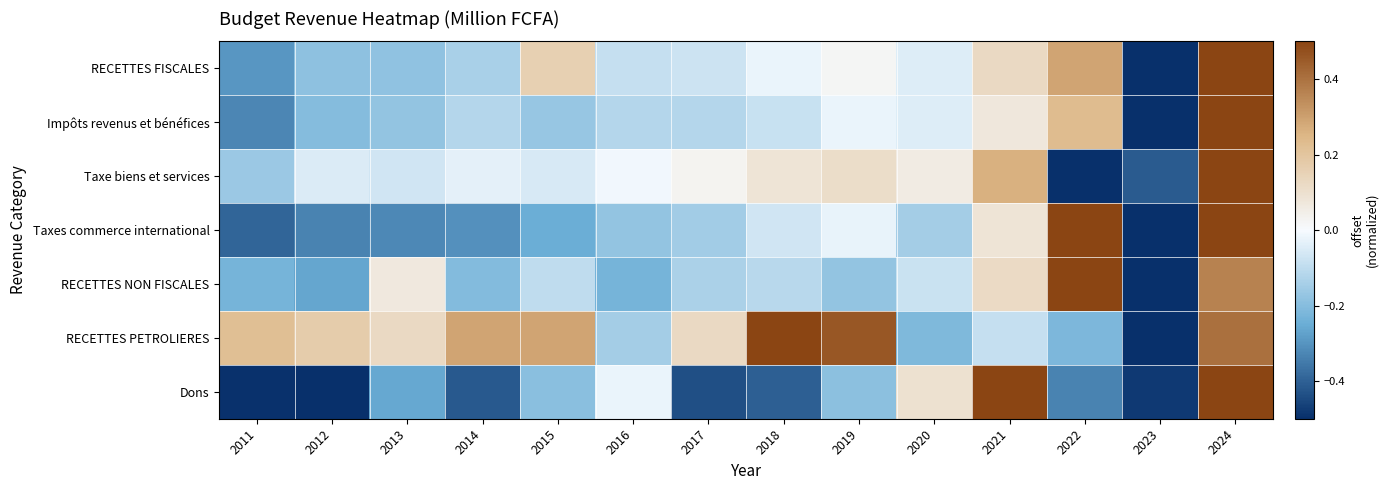

How many categories are shown in the chart?

14